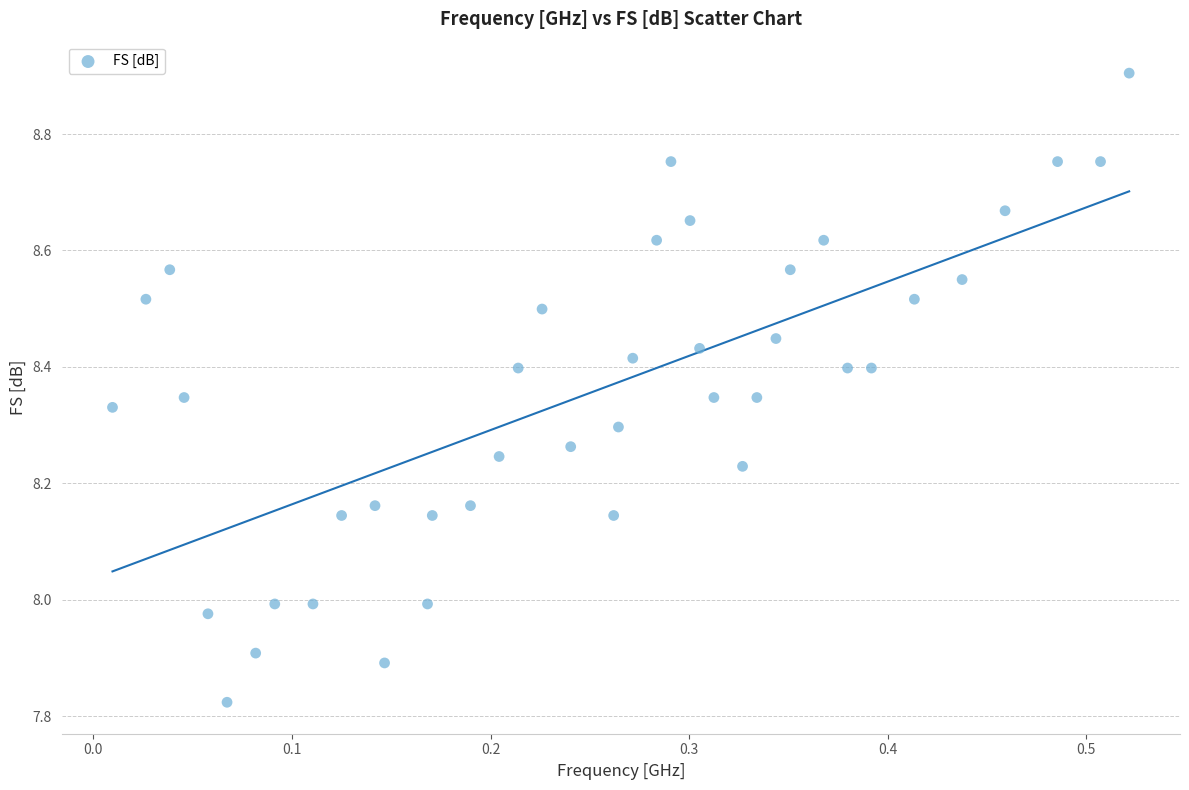

What is the range of X values (max minus min)?

0.5